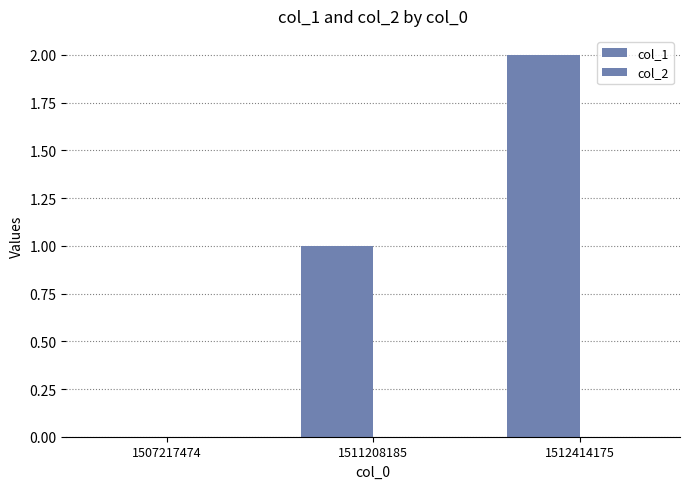

Are the bars horizontal?

No